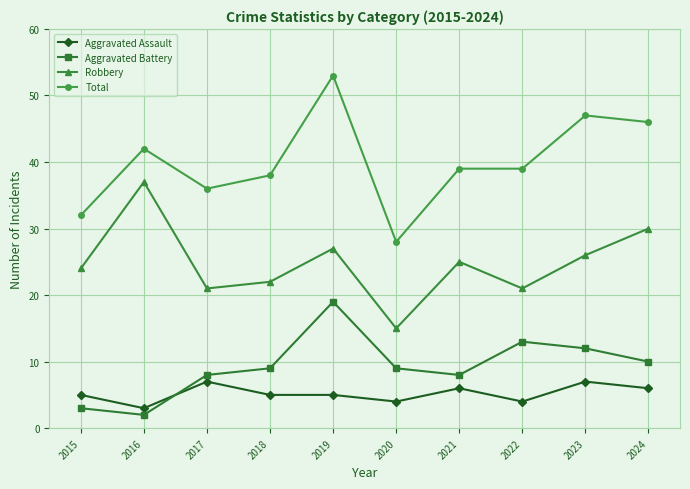

How many distinct data groups are displayed?

4